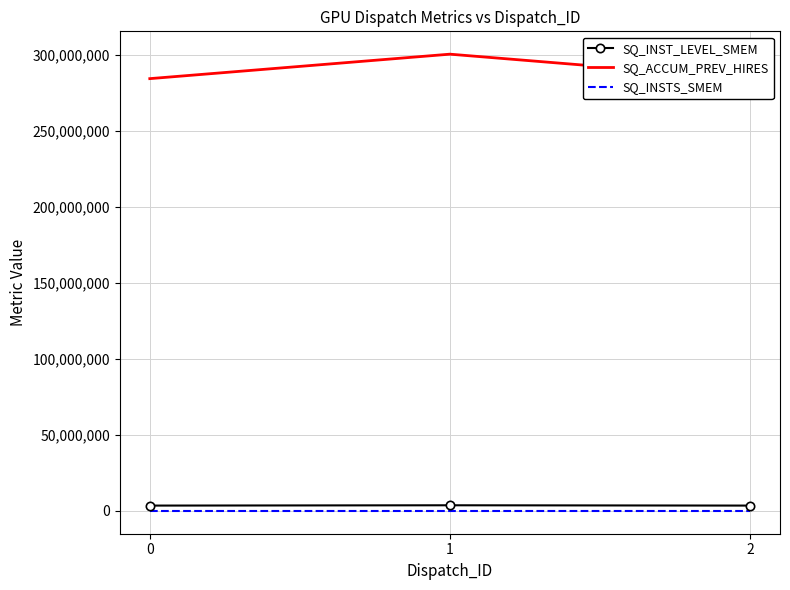

At how many categories does at least one series exceed 23125154?

3